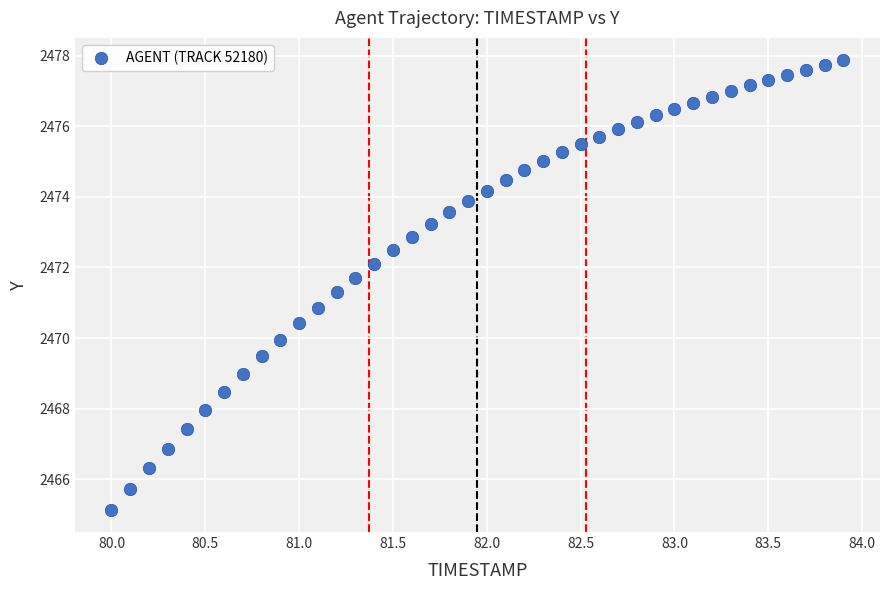

What is the range of Y values (max minus min)?

12.7